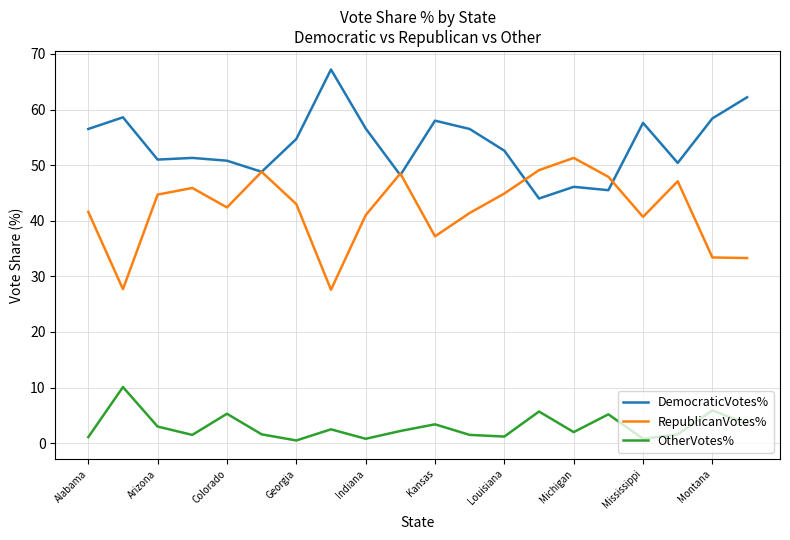

What is the greatest value displayed?

67.2